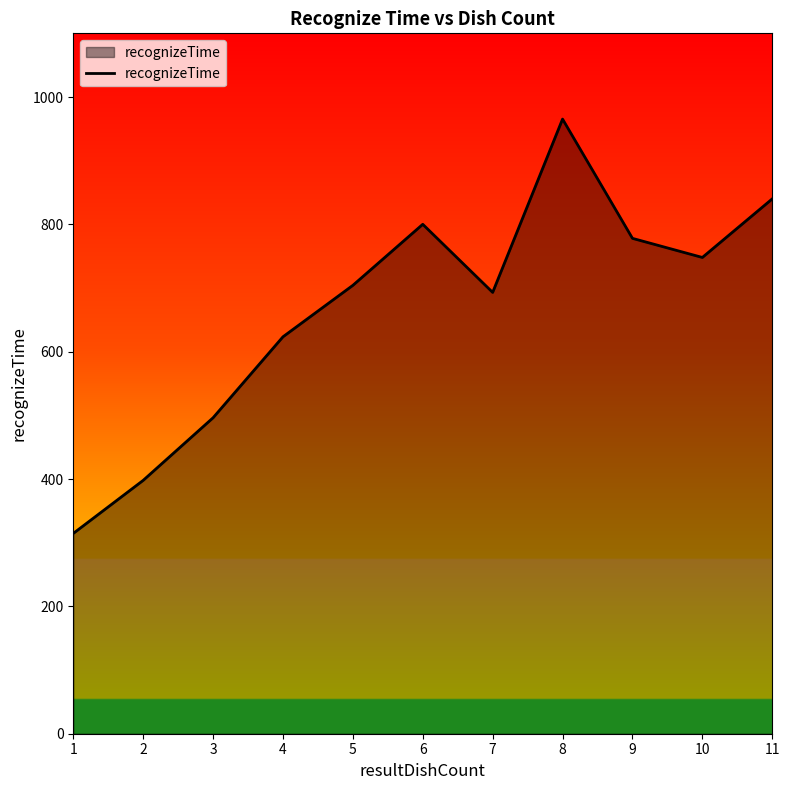

Is it true that the value at 1 is 192.2?

False